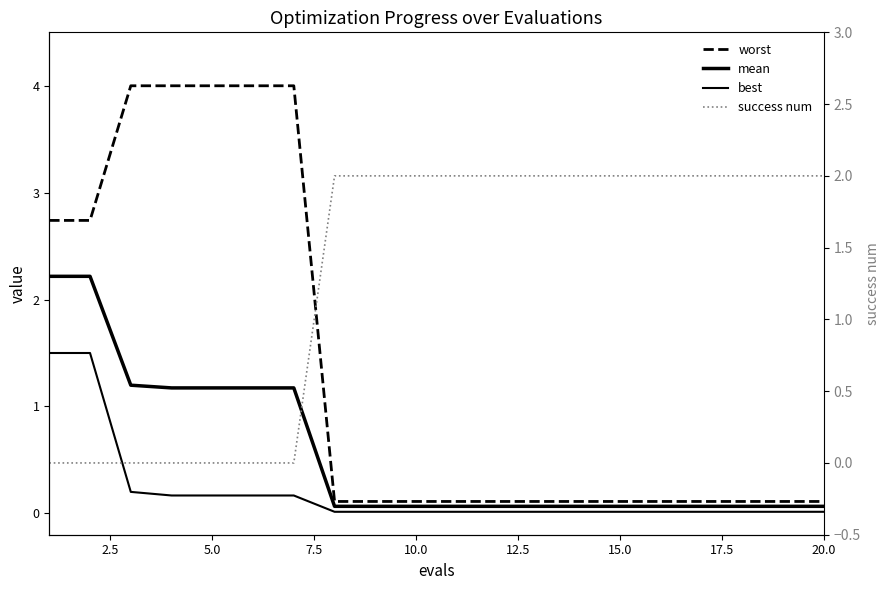

What is the average value of the best series?

0.2